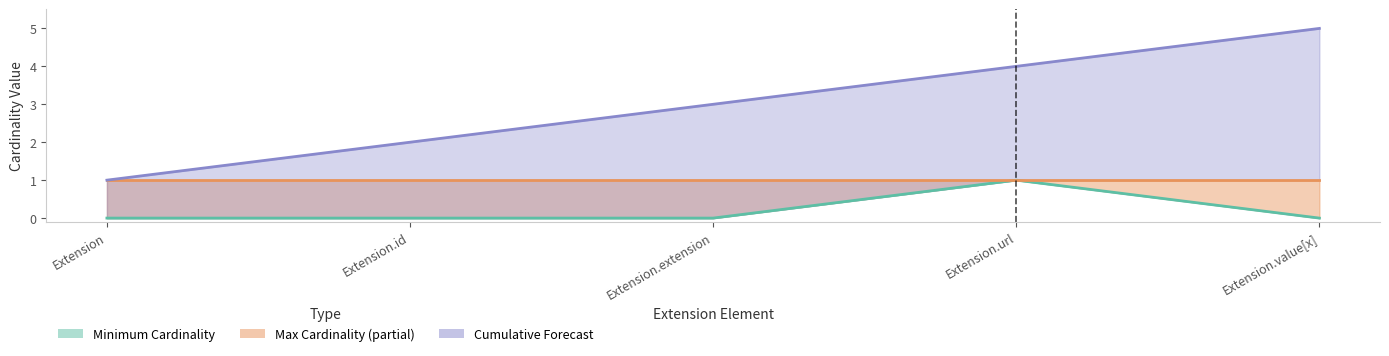

At which label does Minimum Cardinality Line reach its peak?

Extension.url